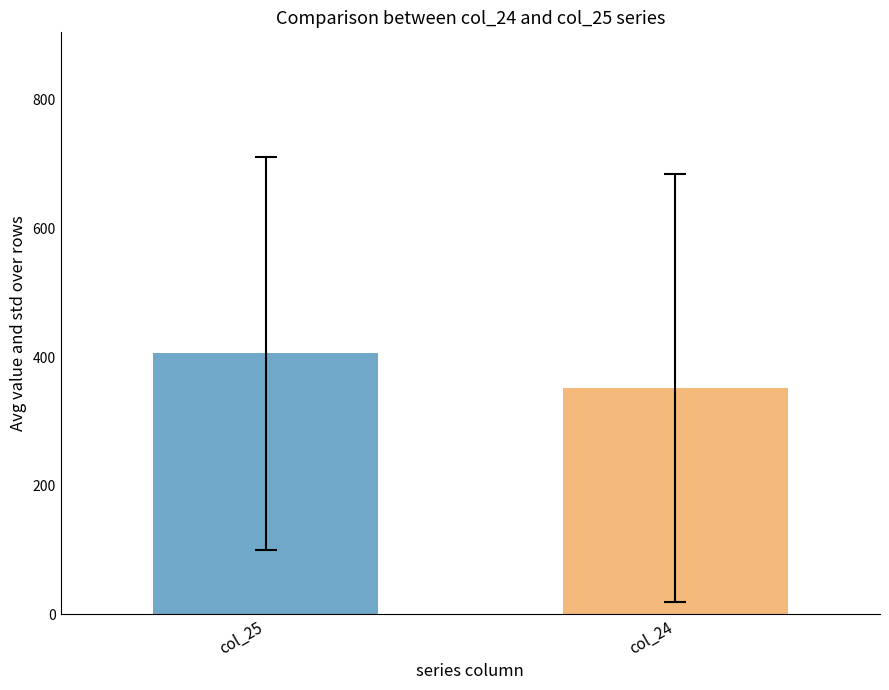

What is the smallest value displayed?

352.0